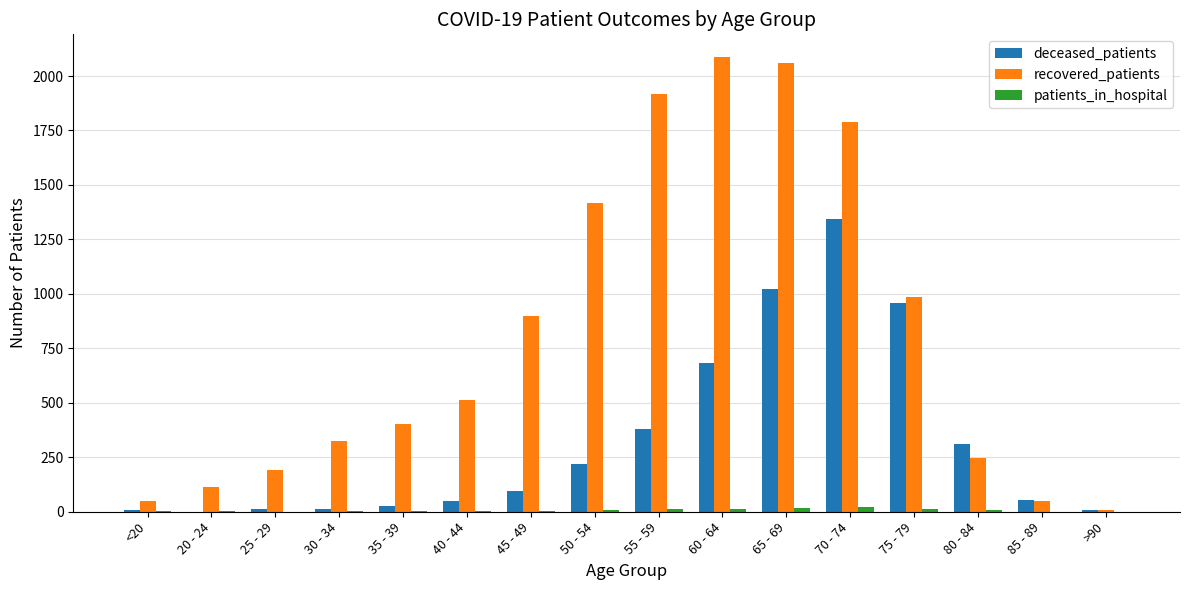

Which series has the largest total across all categories?

recovered_patients